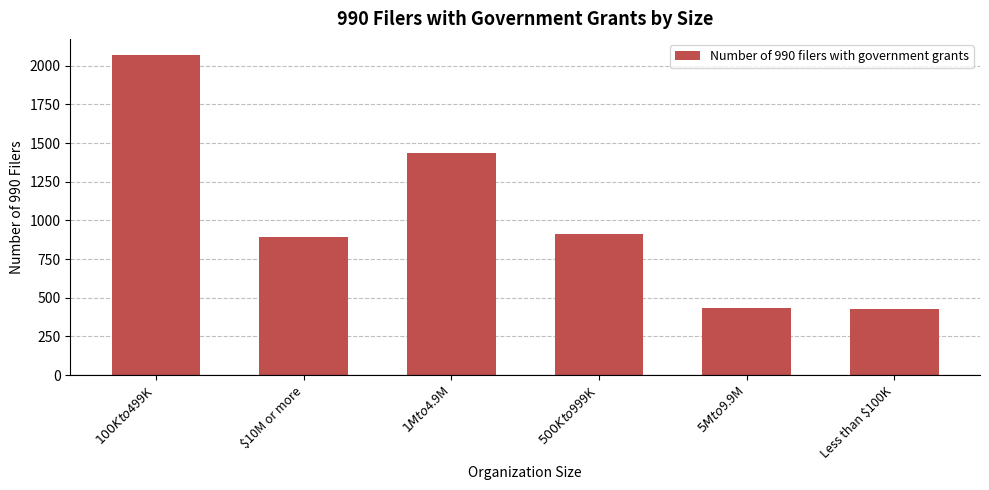

What position from the right is $100K to $499K?

6